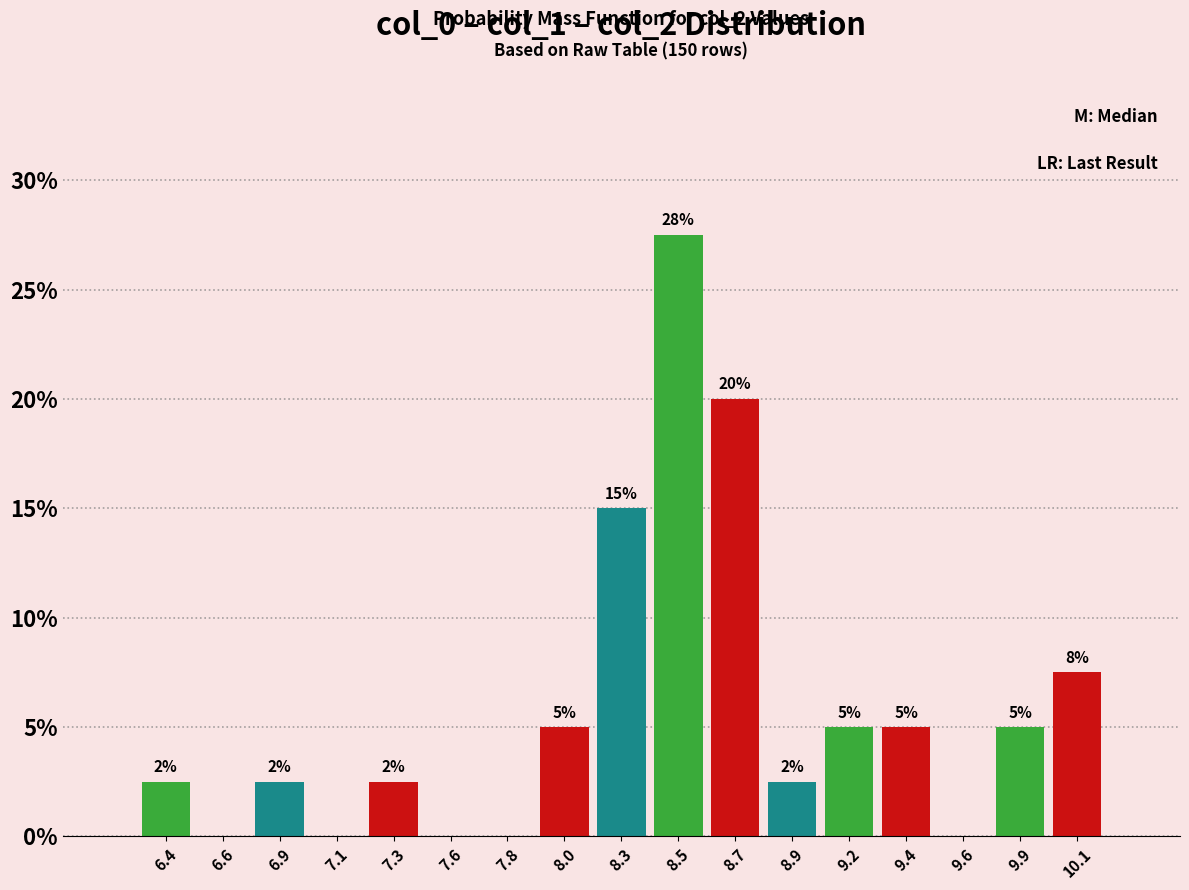

Which category has the highest value across all series?

8.5